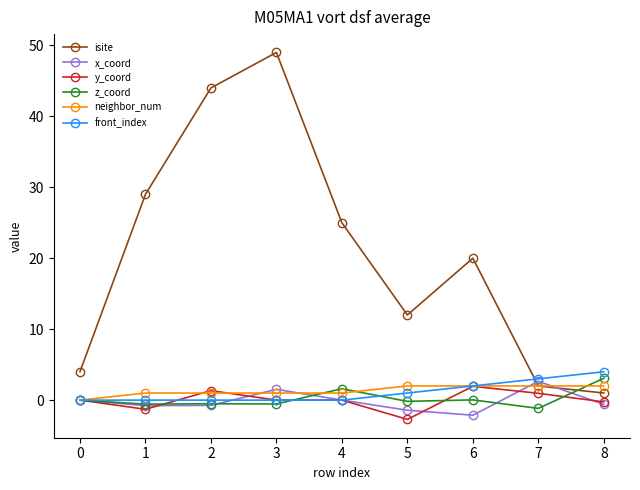

At which category is the sum across all series the highest?

3